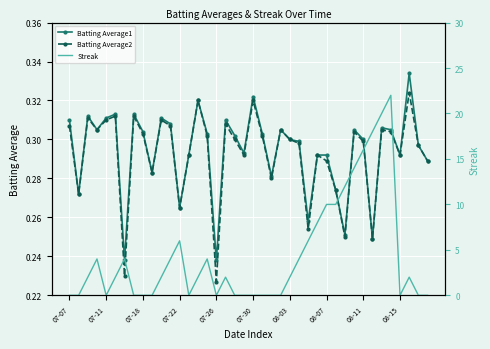

True or false: Batting Average2 has a value of 0.3 at 35.

True